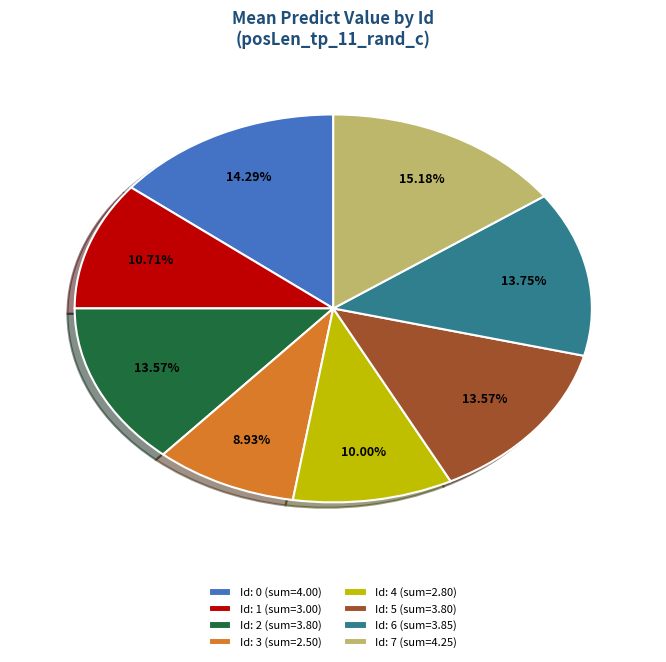

How many segments does this pie chart have?

8